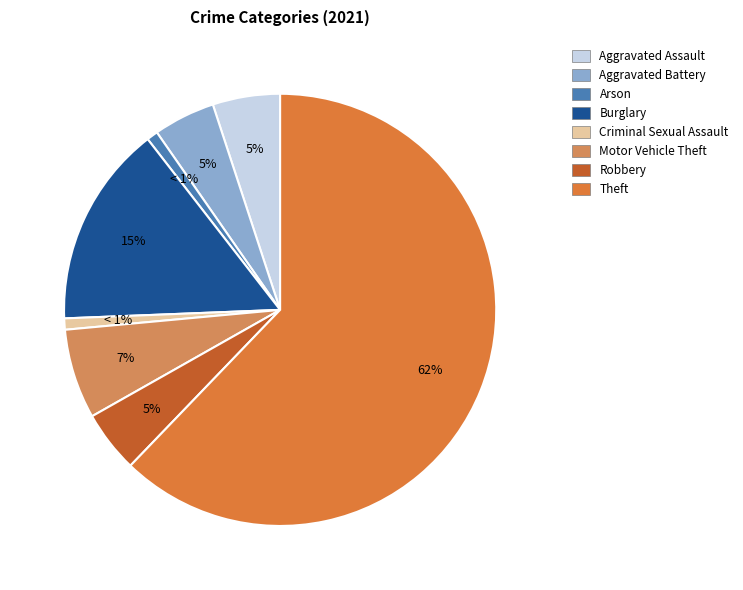

Which category accounts for the majority?

Theft